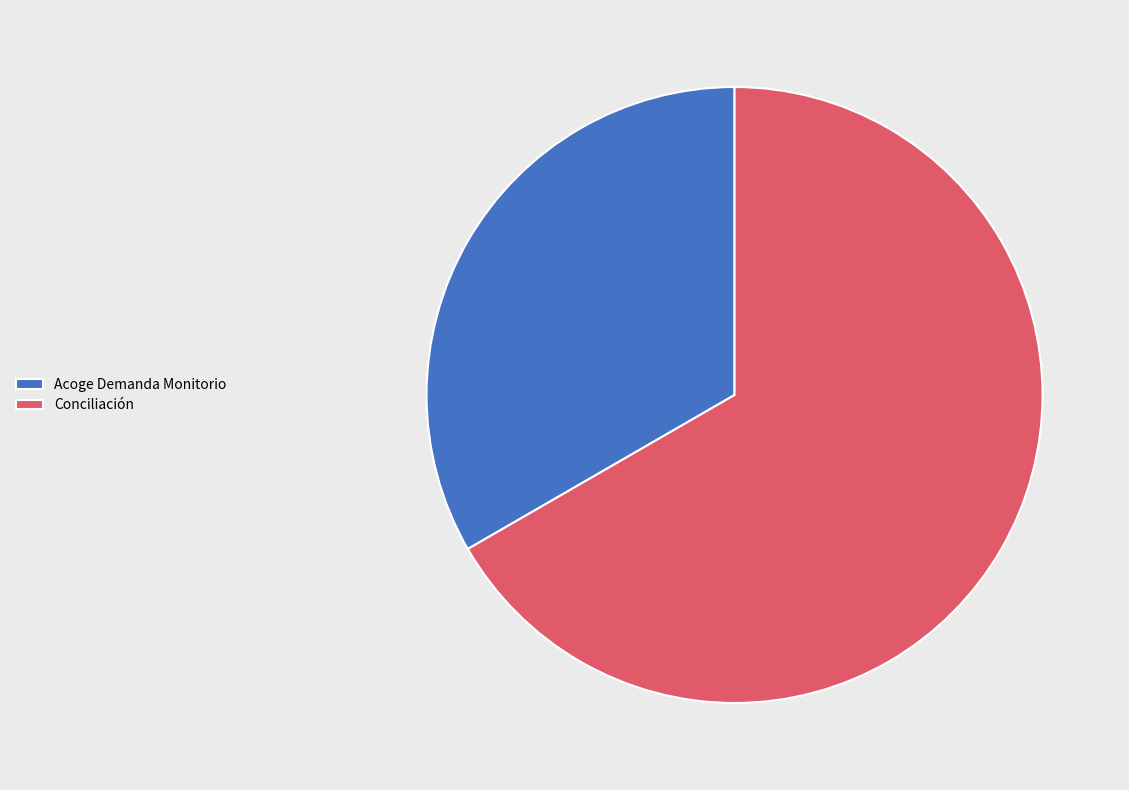

True or false: Conciliación accounts for 77% of the total.

False